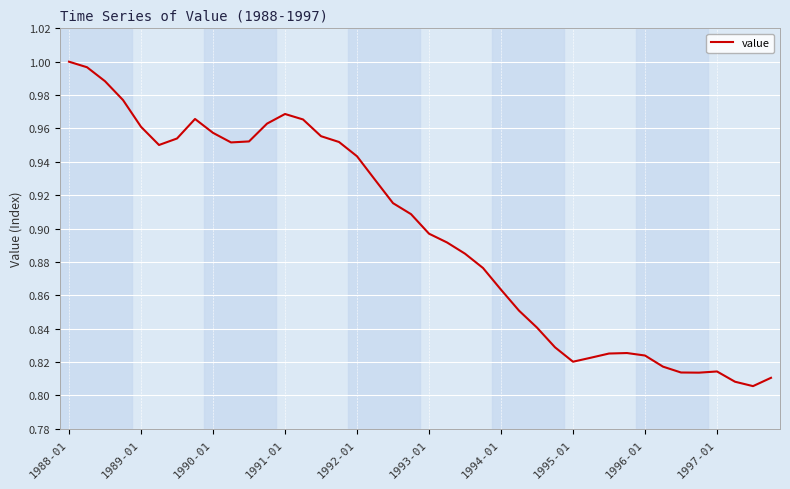

True or false: the data shows 0.5 at 1990-01.

False